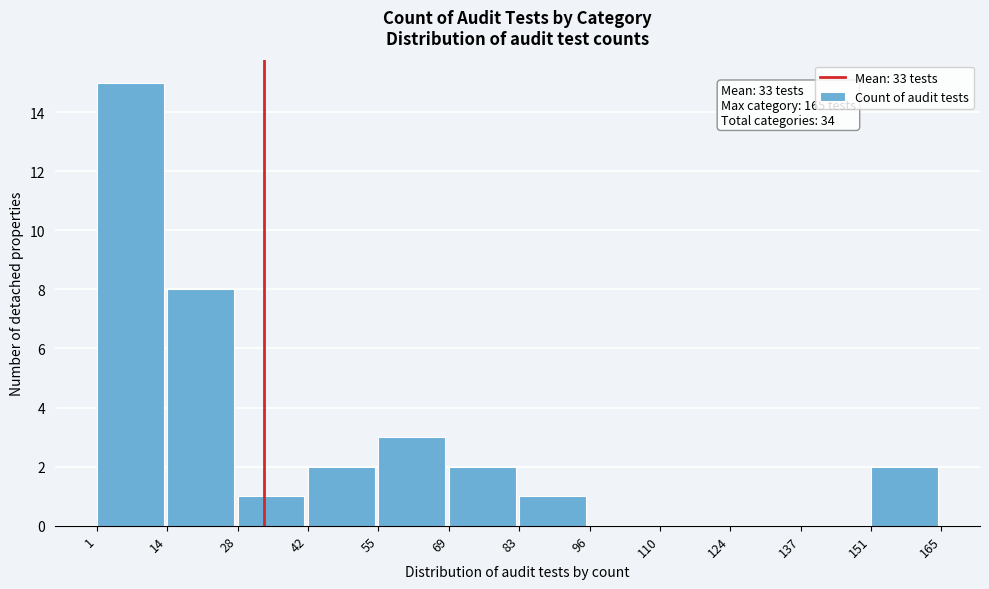

Which range on the x-axis has the tallest bar?

1 to 14